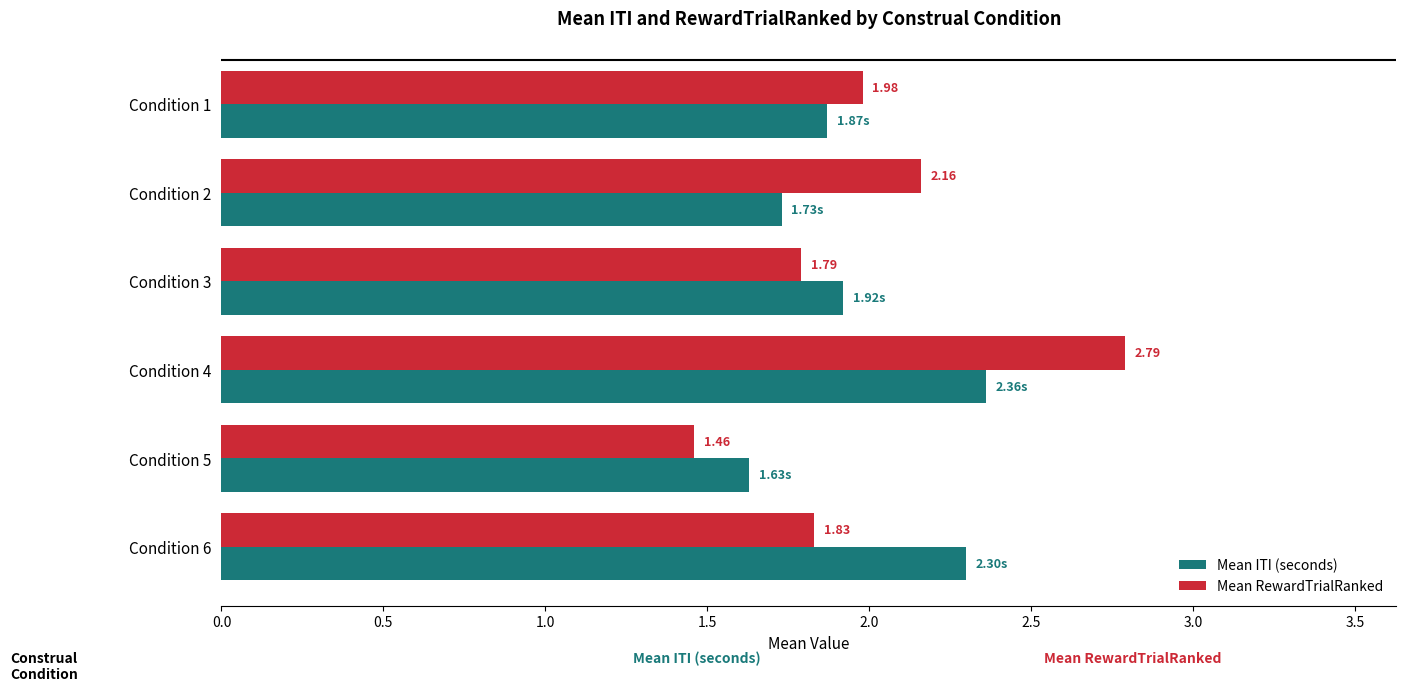

What is the difference between the maximum and second lowest values in the Mean RewardTrialRanked series?

1.0